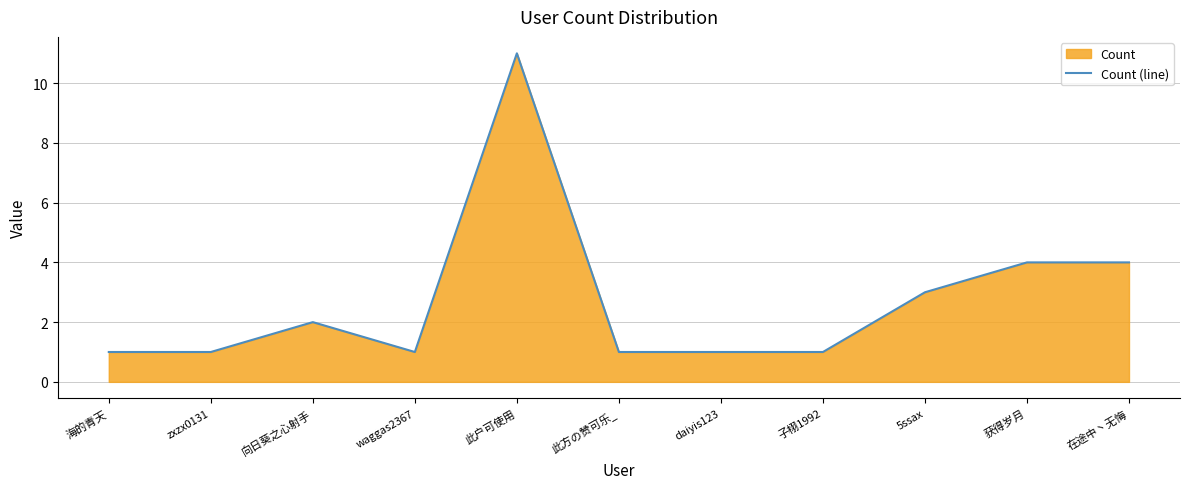

Reading left to right, transcribe all the data shown in this chart.

1	1	2	1	11	1	1	1	3	4	4